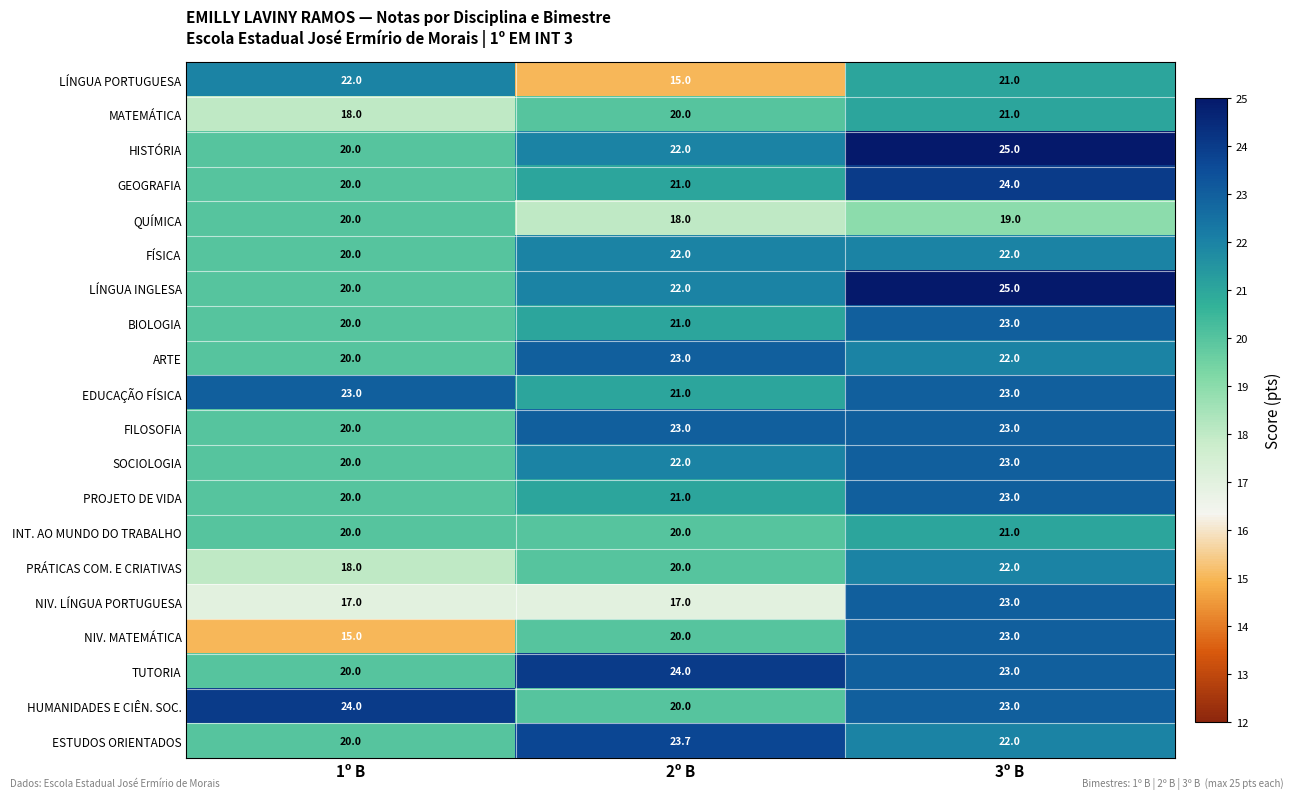

At which label does HUMANIDADES E CIÊN. SOC. first exceed 23?

1º B